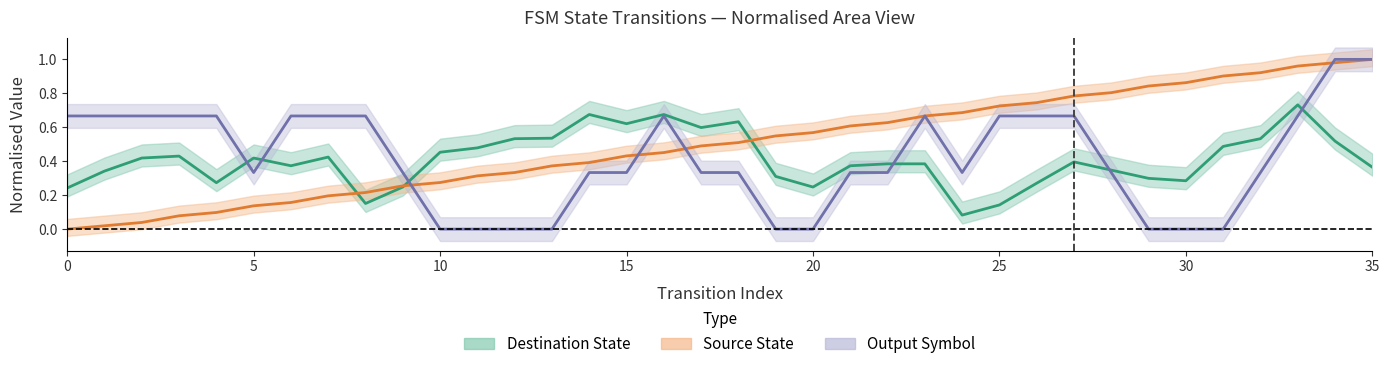

Between 5 and 25, which series saw the biggest shift?

Output Symbol